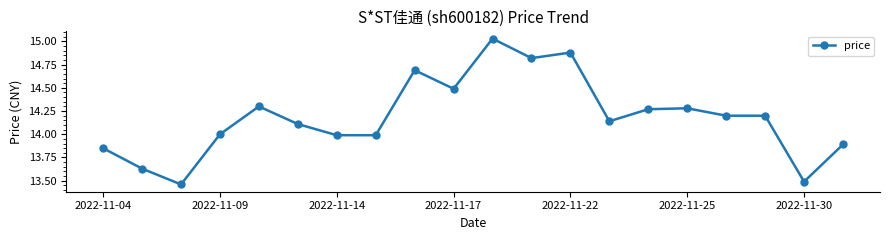

What is the difference between the second highest and minimum values?

1.4